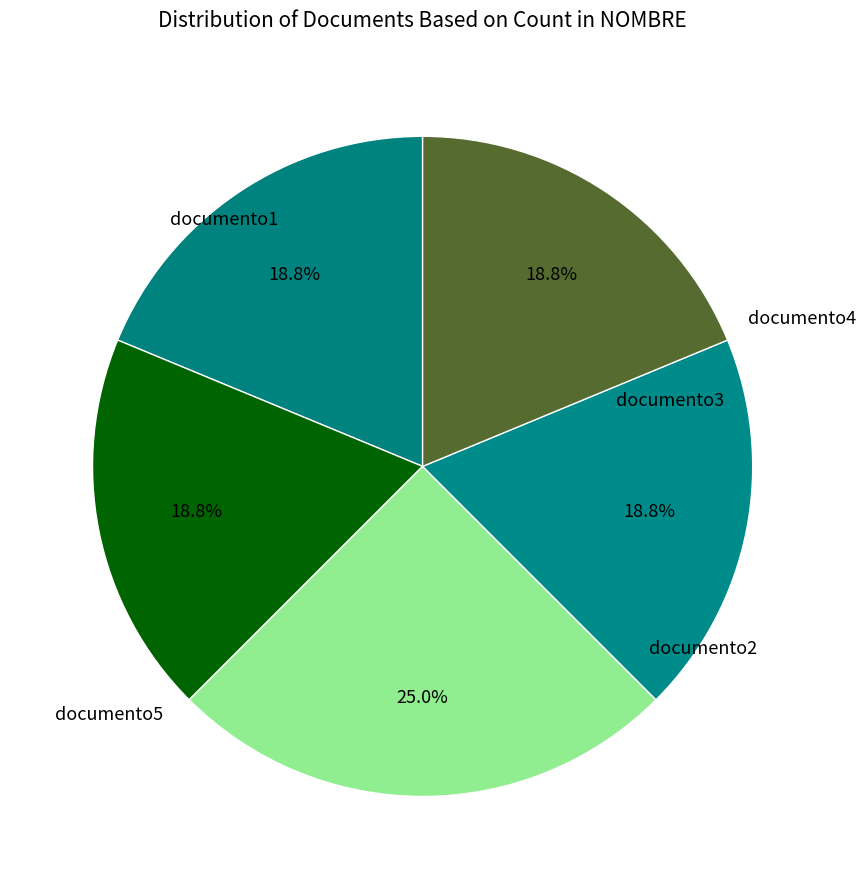

To the nearest percent, what portion does documento4 represent?

19%